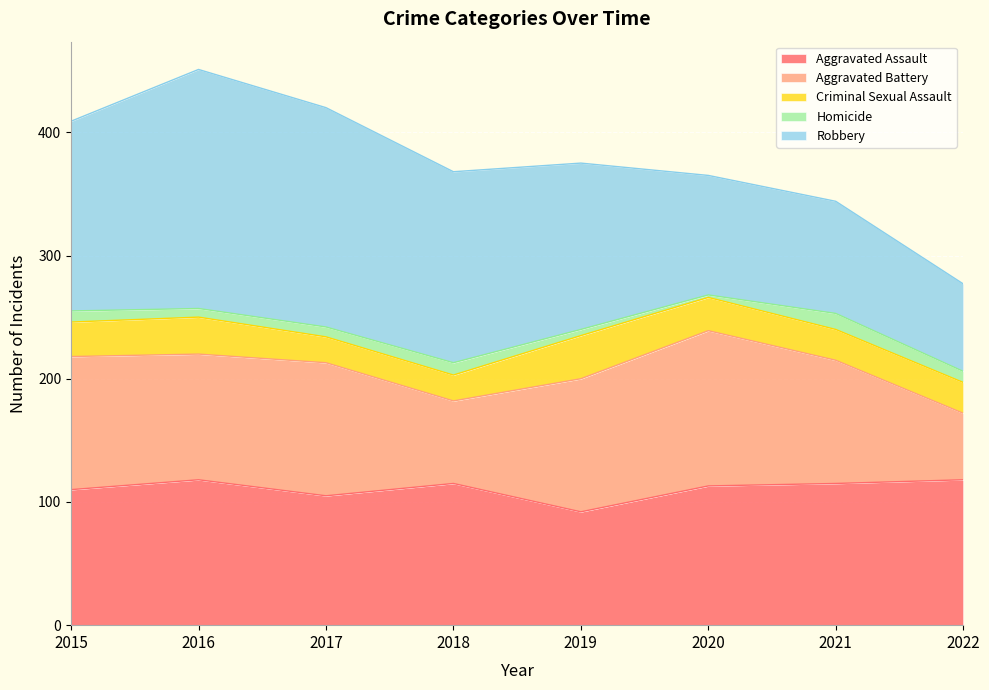

Reading left to right, what are all the values shown in this chart?

Aggravated Assault: 2015=110	2016=118	2017=105	2018=115	2019=92	2020=113	2021=115	2022=118
Aggravated Battery: 2015=108	2016=102	2017=108	2018=67	2019=108	2020=126	2021=100	2022=54
Criminal Sexual Assault: 2015=28	2016=30	2017=21	2018=21	2019=35	2020=27	2021=25	2022=25
Homicide: 2015=9	2016=7	2017=8	2018=10	2019=5	2020=2	2021=13	2022=9
Robbery: 2015=154	2016=194	2017=178	2018=155	2019=135	2020=97	2021=91	2022=71